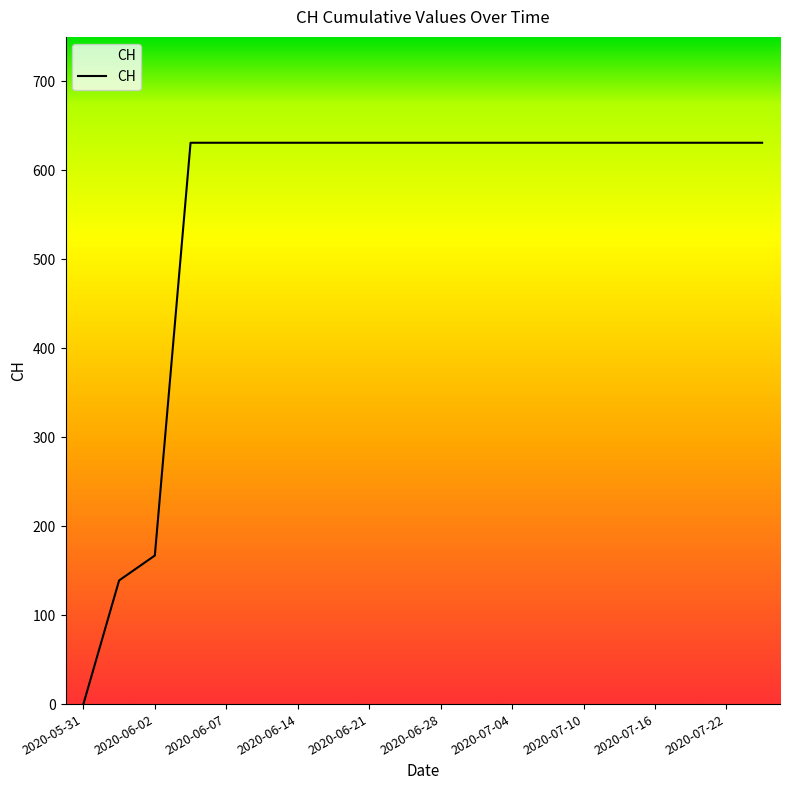

What is the difference between the maximum and minimum values?

631